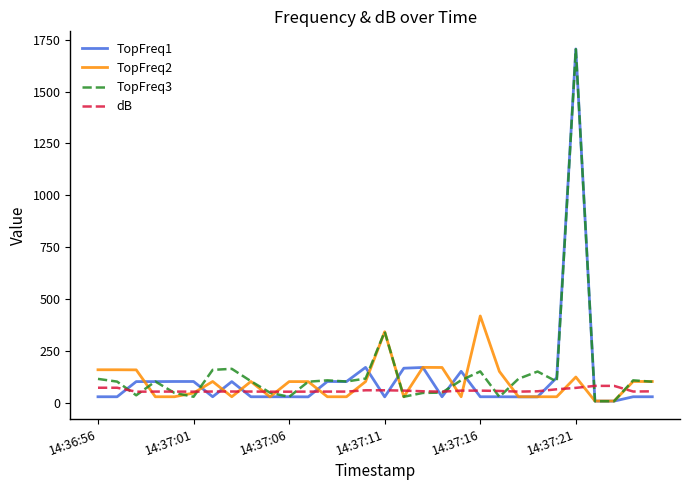

What is the maximum value for TopFreq2?

419.0